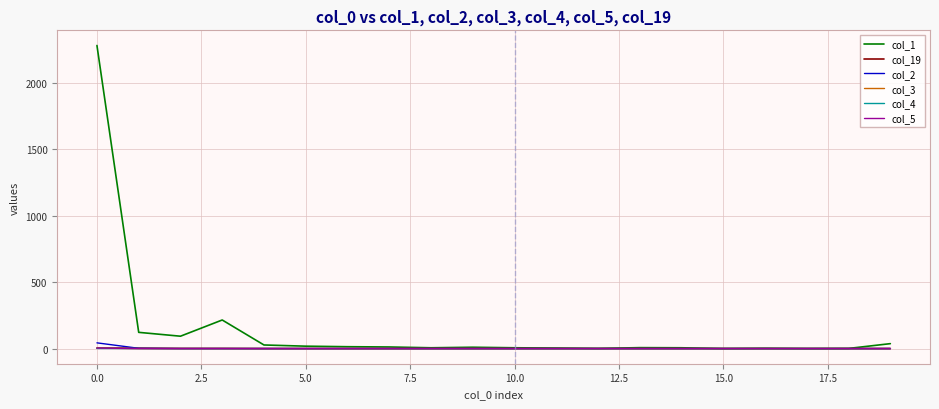

Which series has the widest spread of values?

col_1